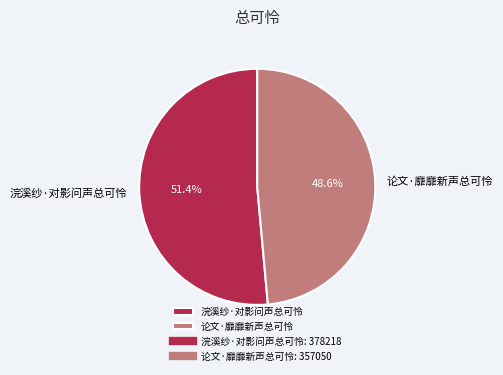

Does any single category account for the majority?

Yes